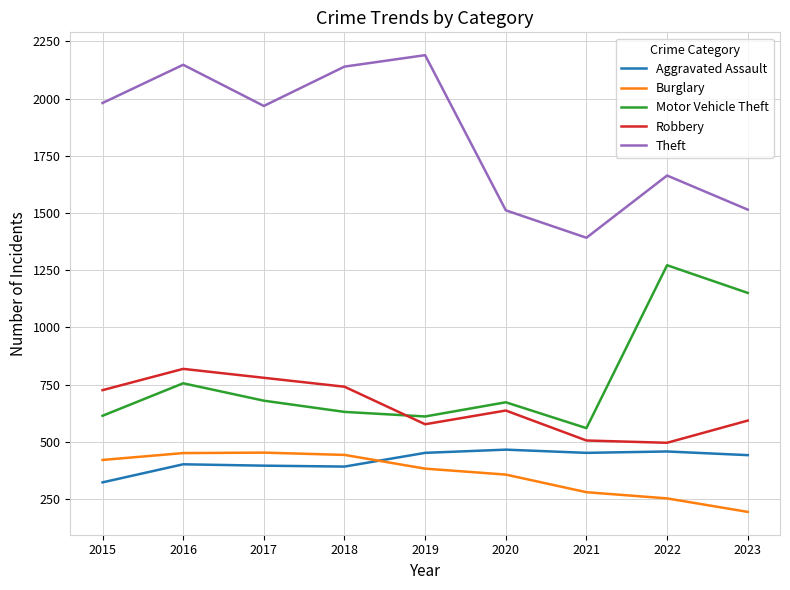

At which label does Theft reach its peak?

2019